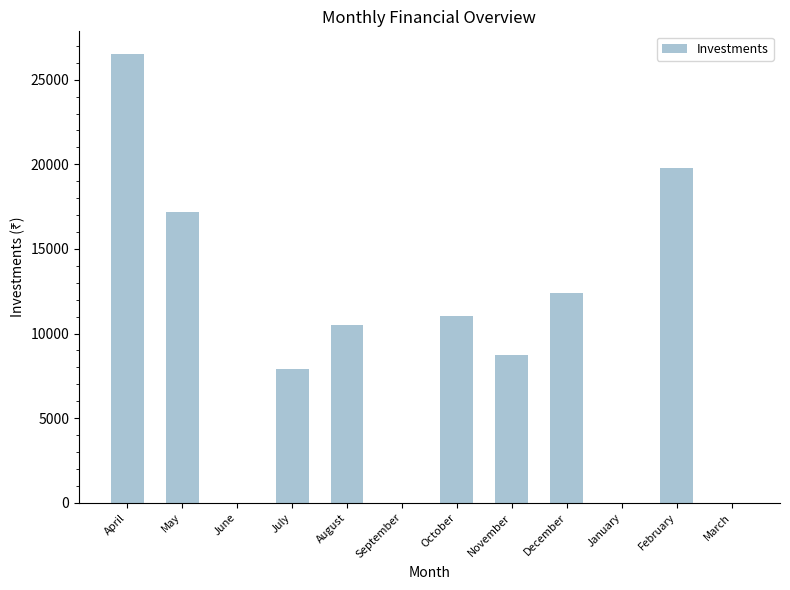

Approximately how many times larger is the value at July compared to October?

0.7